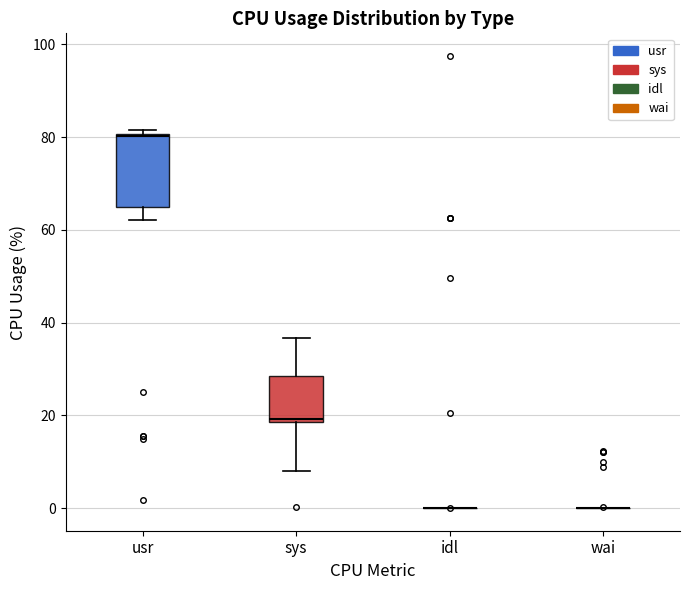

Reading left to right, read every box against the y-axis: the position of its median line, the range the box covers, and the ends of its whiskers. The values are not printed on the chart, so give them approximately, as read against the axis.

usr: median 80, box 64 to 80, whiskers 62 to 82
sys: median 20, box 18 to 28, whiskers 8 to 36
idl: box collapsed to a line at 0, whiskers 0 to 0
wai: box collapsed to a line at 0, whiskers 0 to 0